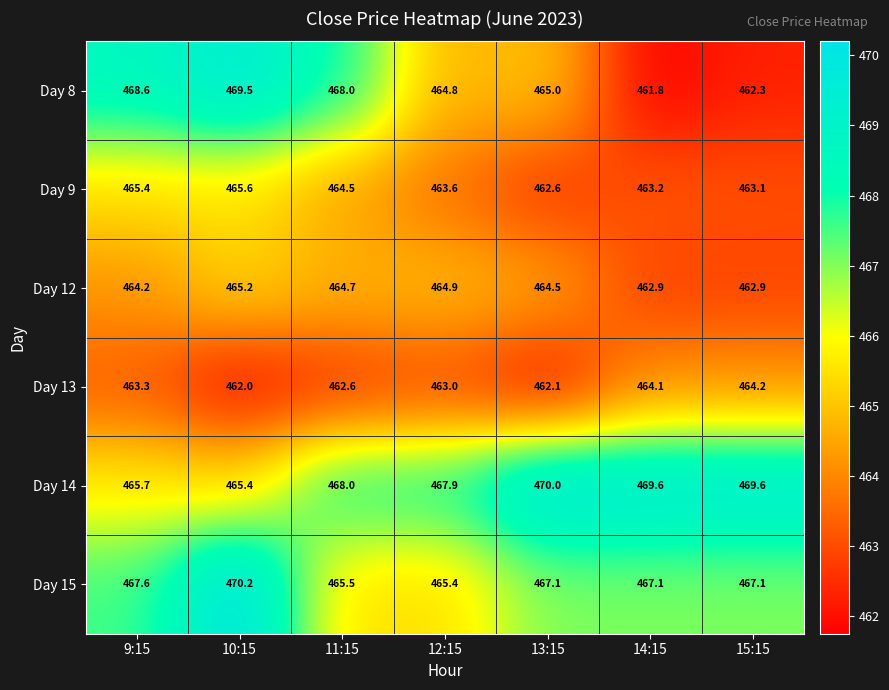

How many categories are shown in the chart?

7